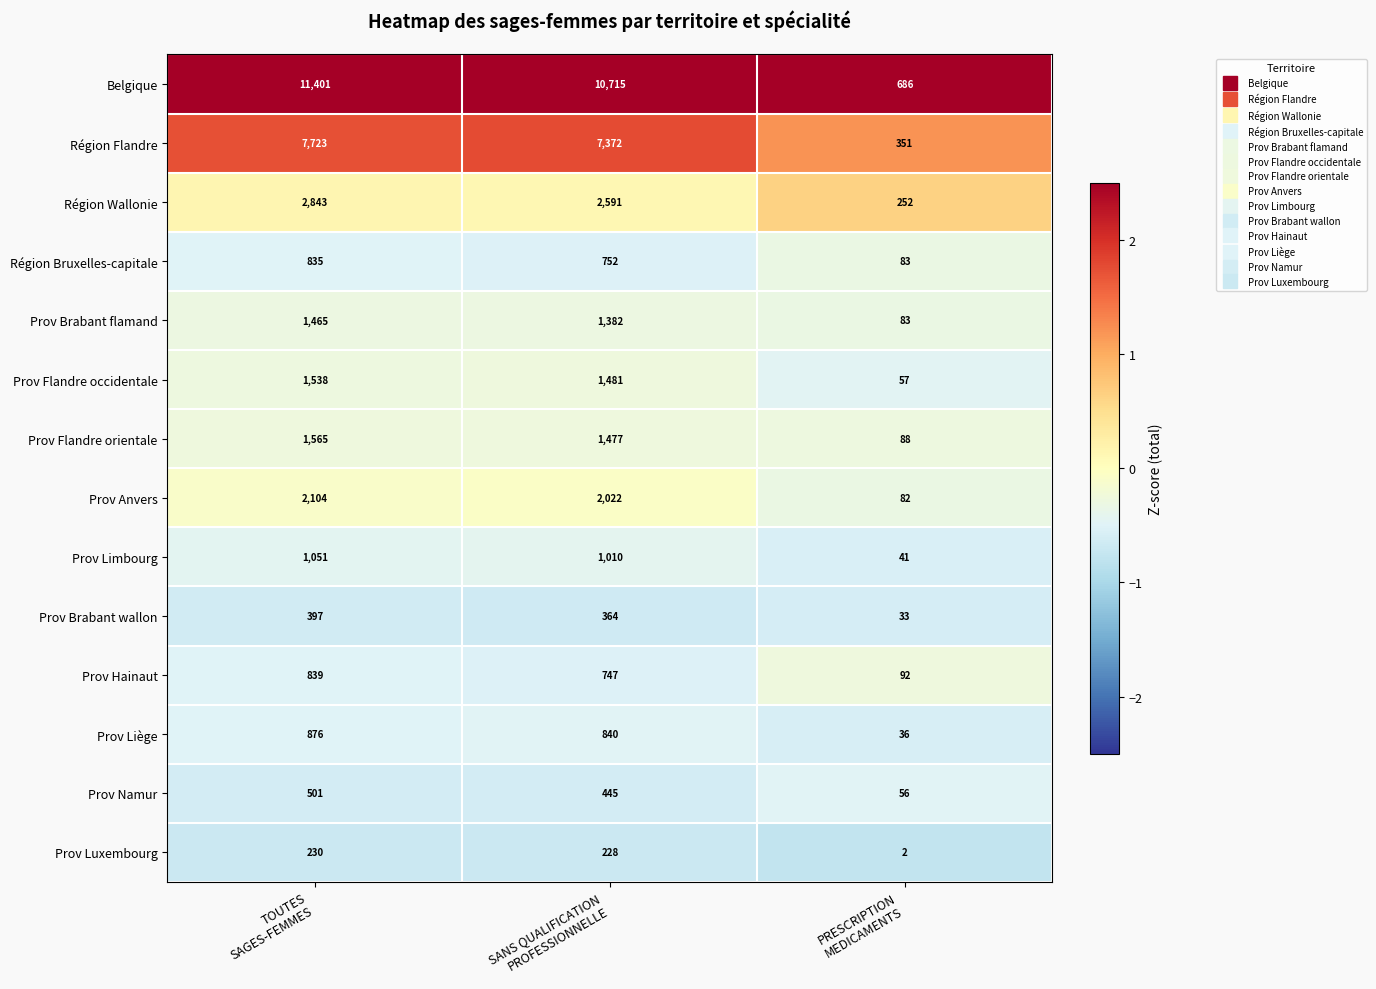

What is the difference between the maximum and second lowest values in the Prov Flandre orientale series?

88